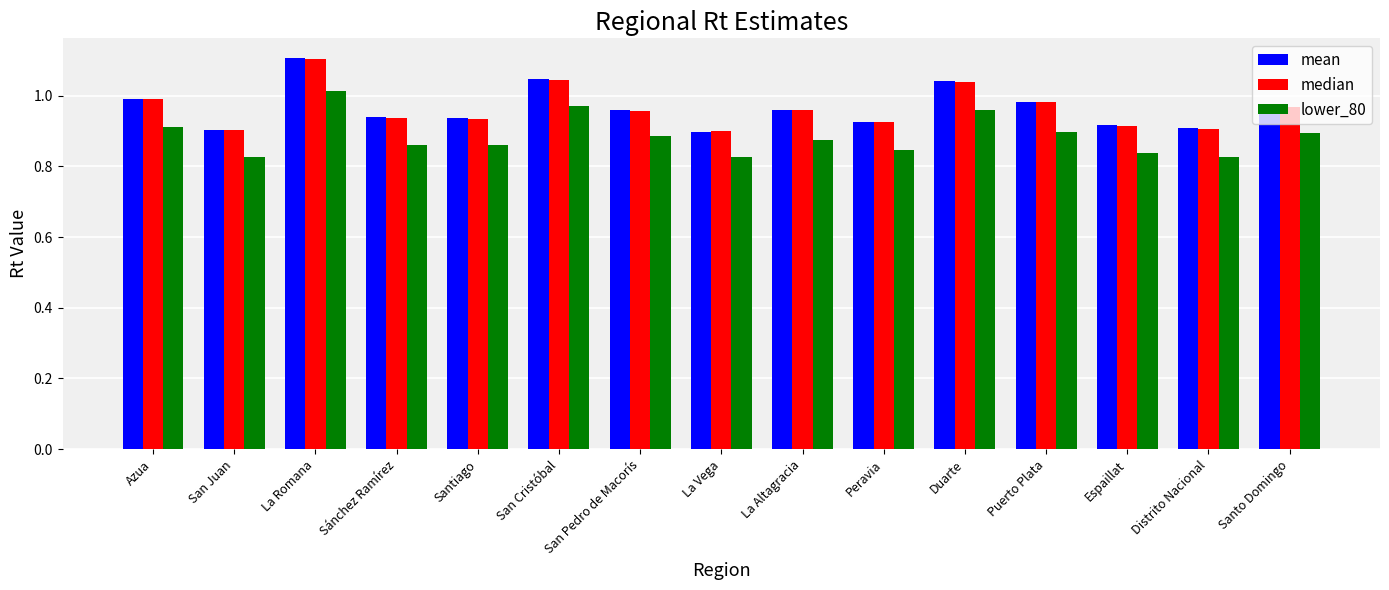

Are the bars horizontal?

No